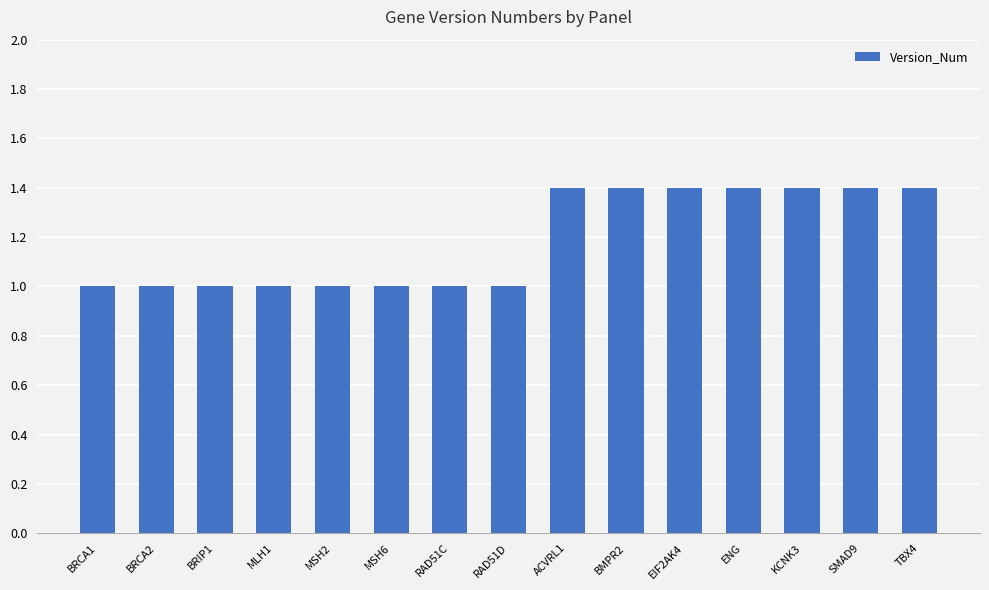

True or false: the data shows 0.7 at RAD51D.

False